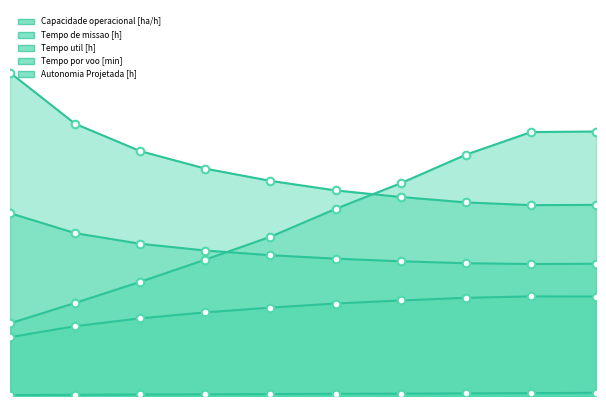

Is the value of Tempo por voo [min] at 1 greater than the value of Tempo de missao [h] at 5?

No